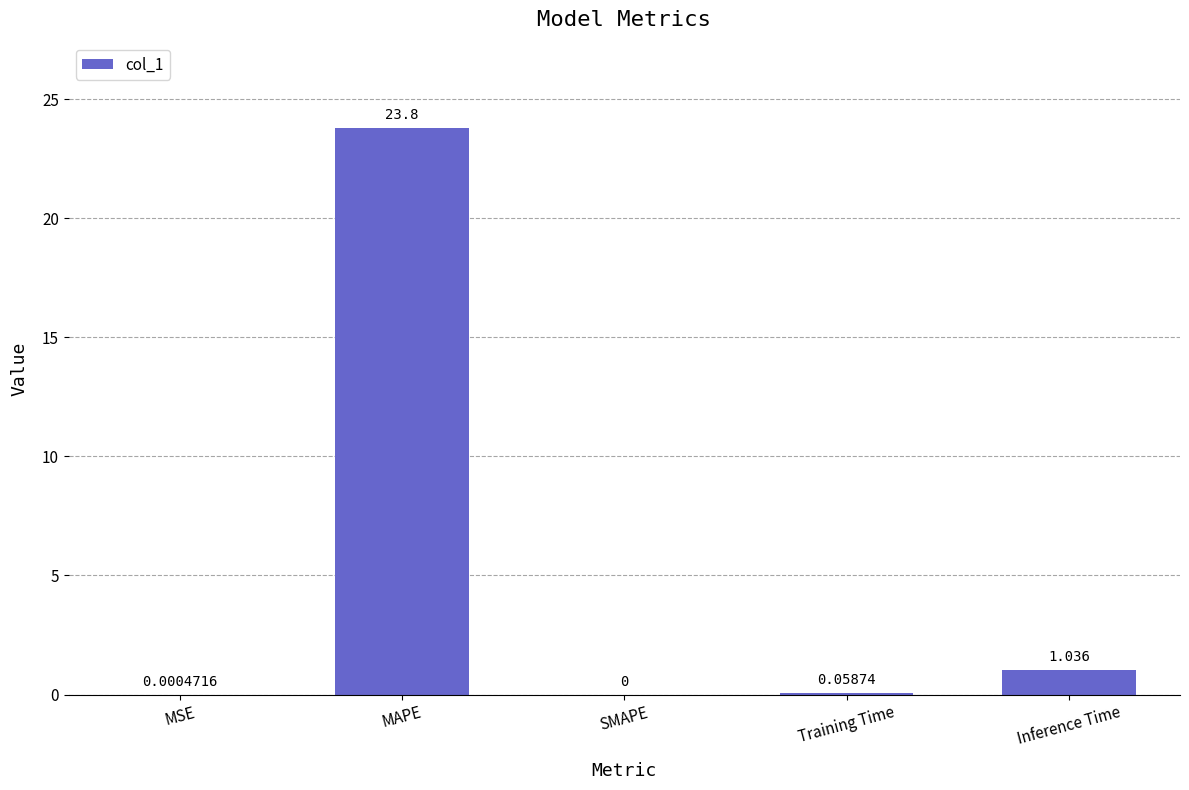

The chart shows a value of 23.8 at MAPE. True or false?

True